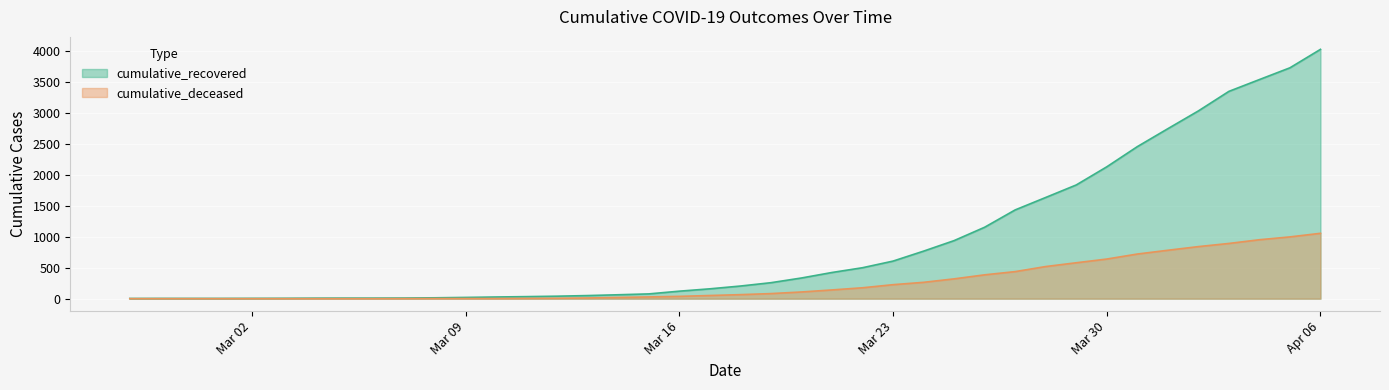

List the series in order of their overall mean, highest first.

cumulative_recovered, cumulative_deceased